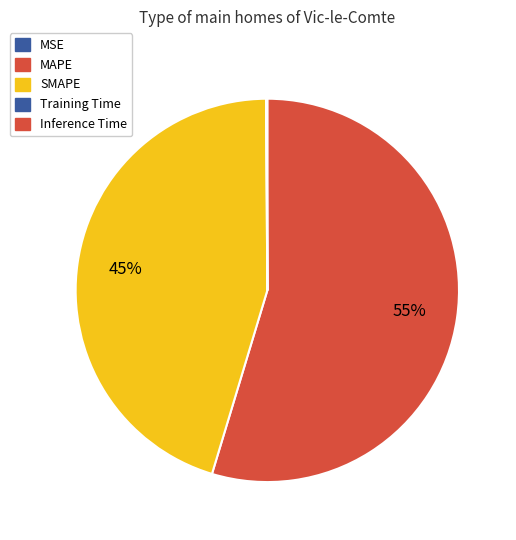

What is the total percentage of MSE and Inference Time?

0.1%